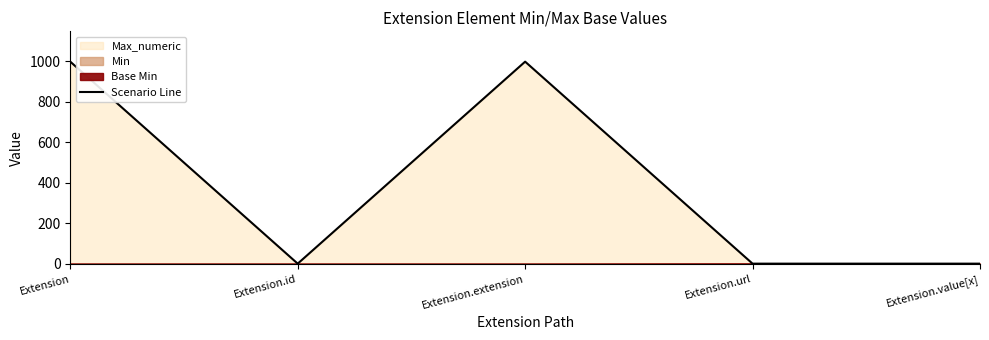

How many points are higher than both their immediate neighbors (excluding endpoints)?

1